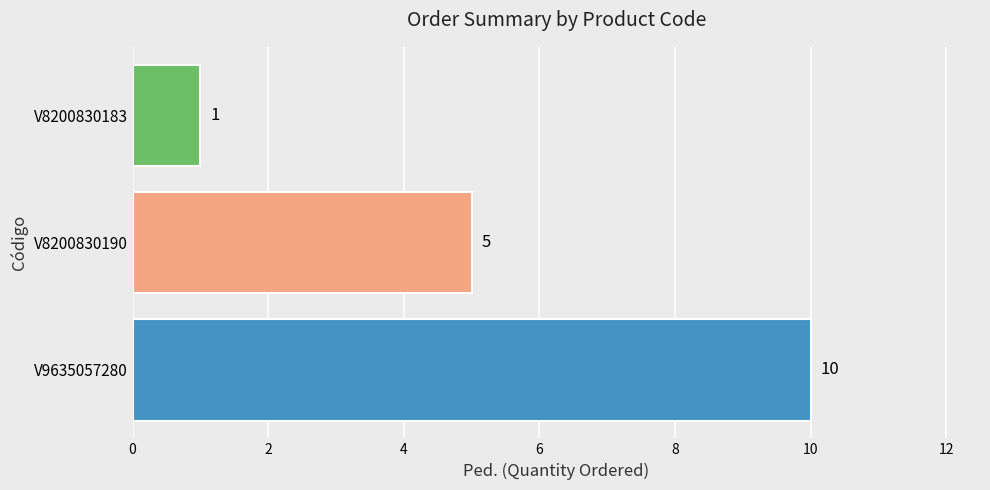

Reading bottom to top, transcribe all the data shown in this chart.

V9635057280=10	V8200830190=5	V8200830183=1